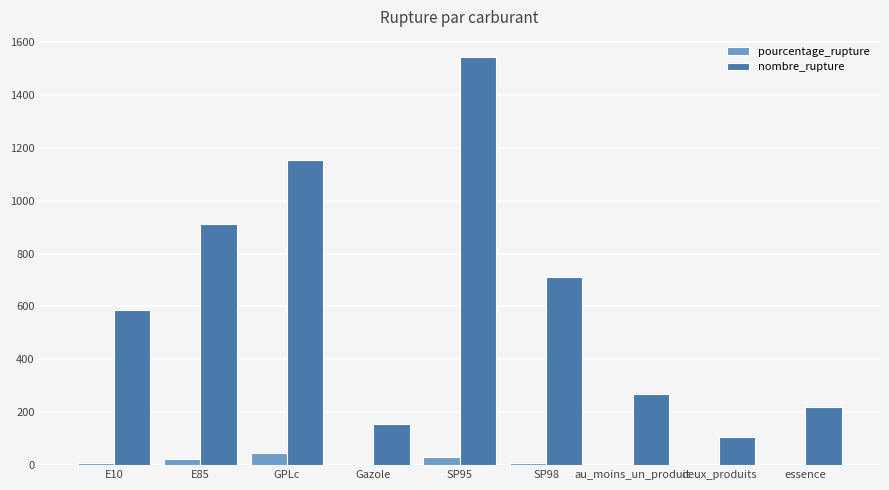

How many groups of bars are there?

9